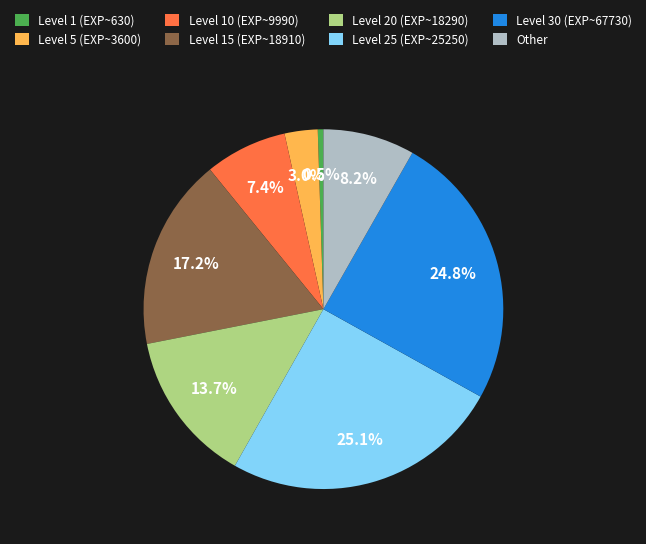

What is the ratio of the value at Level 10 (EXP~9990) to the value at Level 20 (EXP~18290)?

0.5